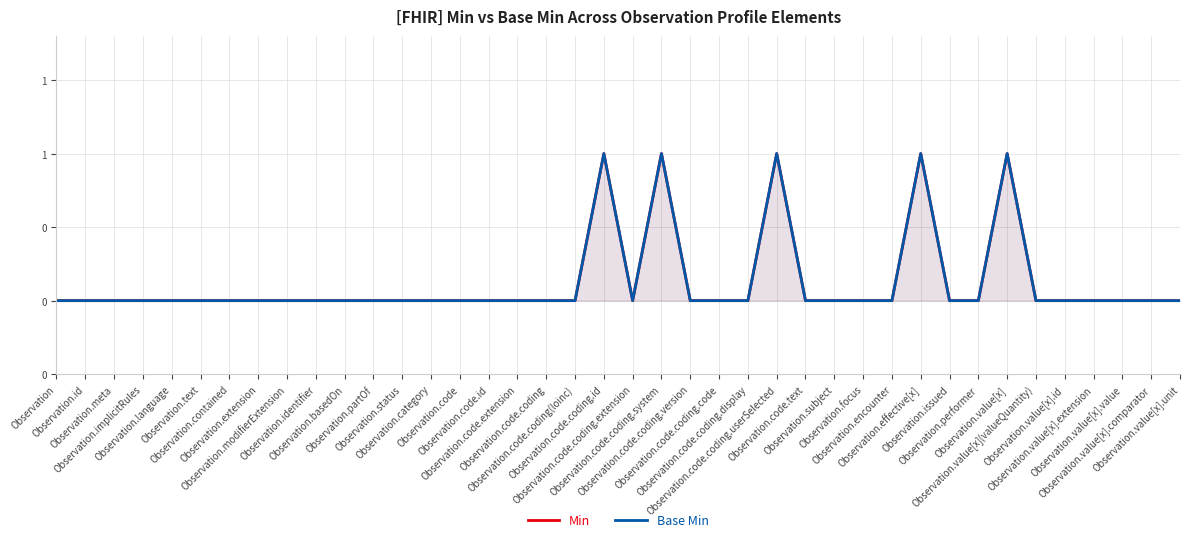

In Min, how many points are lower than both neighbors (excluding endpoints)?

1